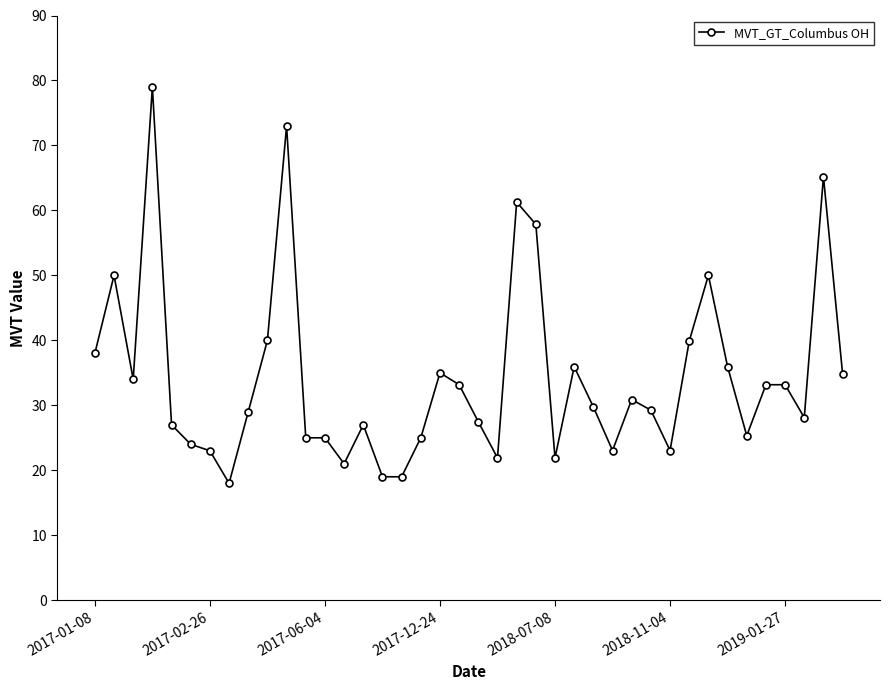

True or false: there are more than 2 points higher than both neighbors.

True